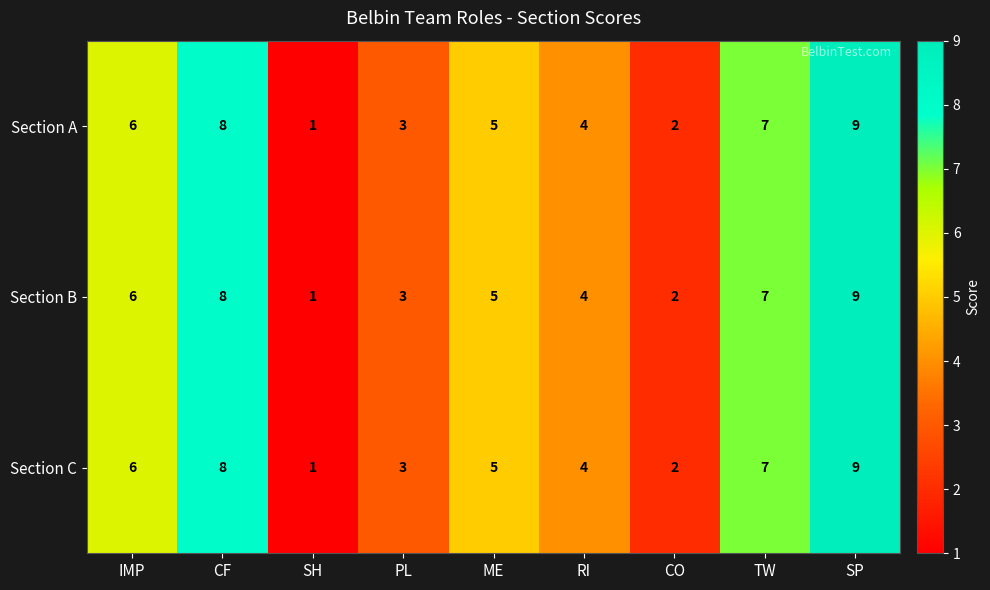

True or false: Section C has a value of 9 at SP.

True